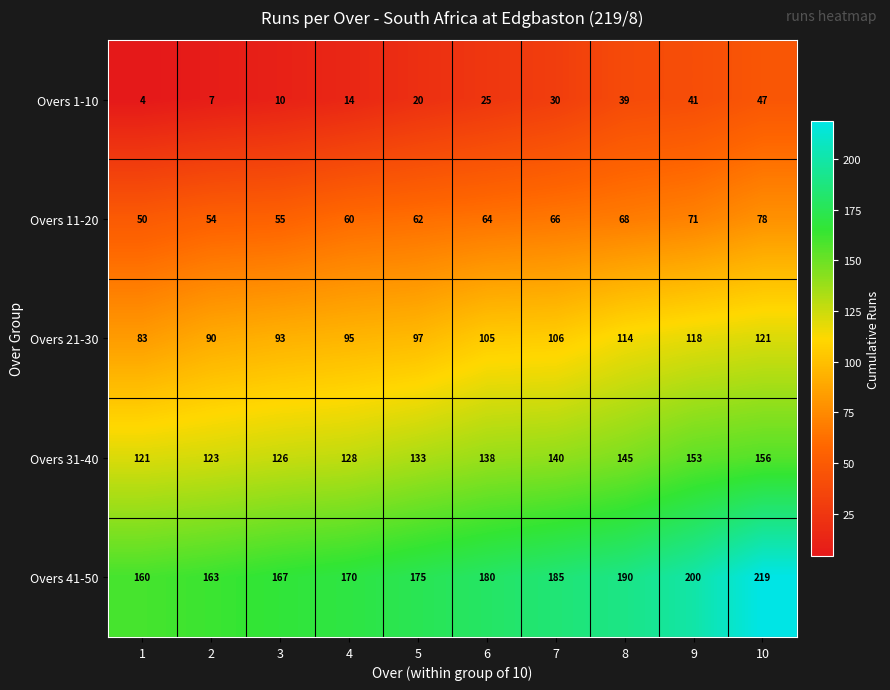

What is the sum of the Overs 1-10 values at 8 and 6?

64